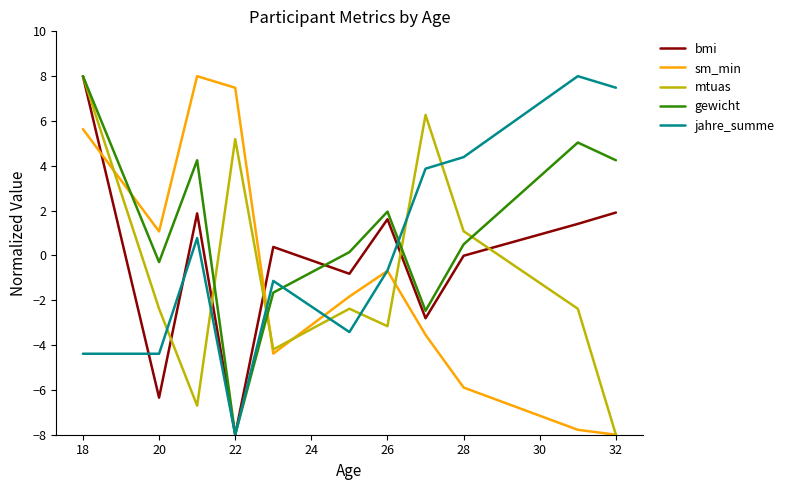

Which series has the largest total across all categories?

gewicht